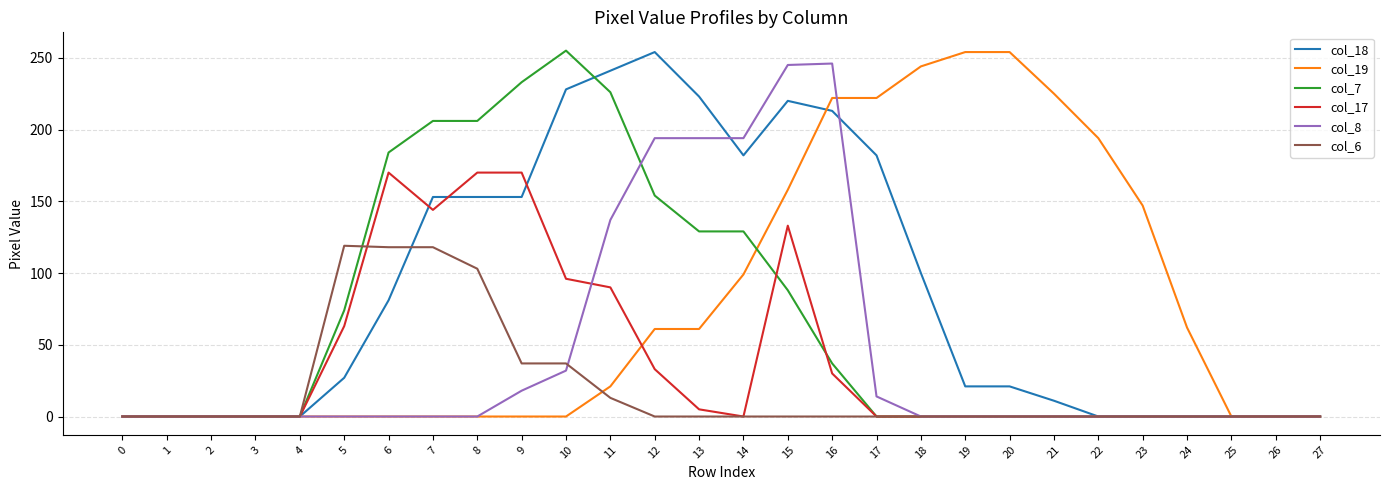

True or false: col_17 has a value of 0 at 21.

True